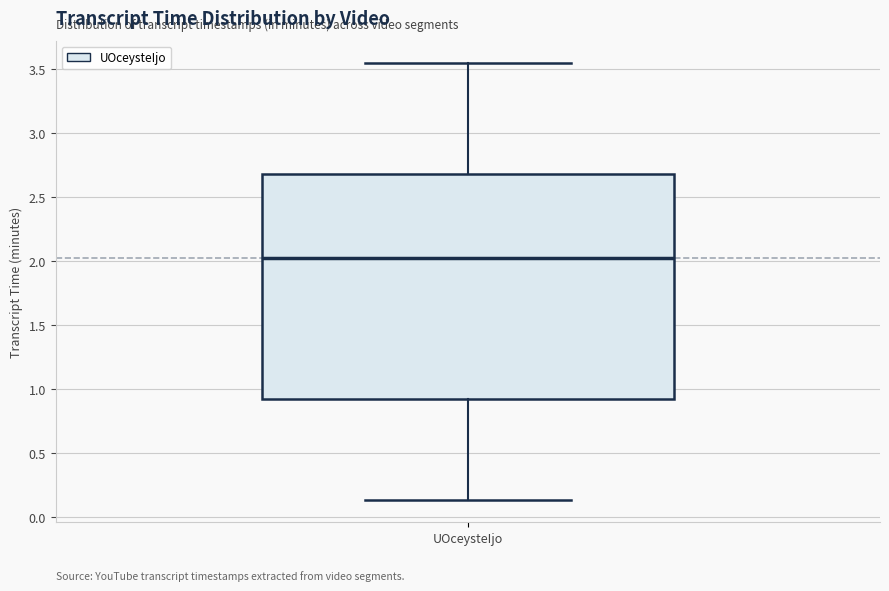

Transcribe this box plot: give where the median line is, the range the box spans, and where the two whiskers end, as read against the y-axis. The values are not printed on the chart, so give them approximately, as read against the axis.

median 2.05, box 0.90 to 2.70, whiskers 0.15 to 3.55